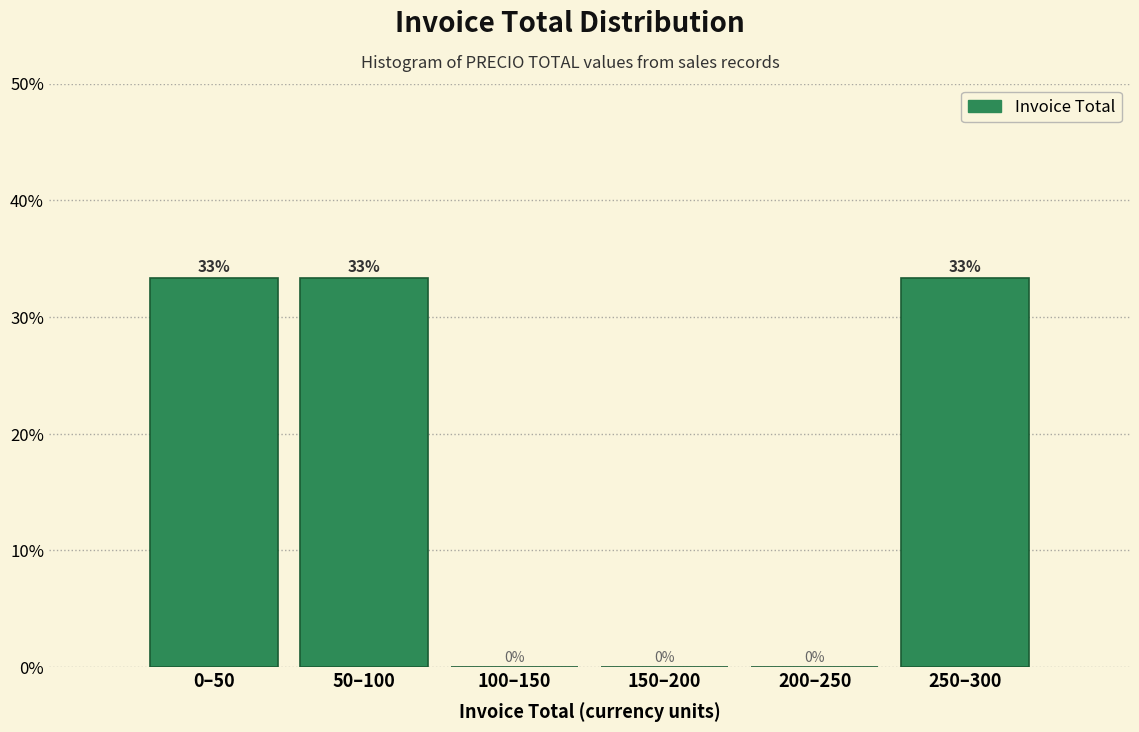

The chart shows a value of 19.6 at 250–300. True or false?

False